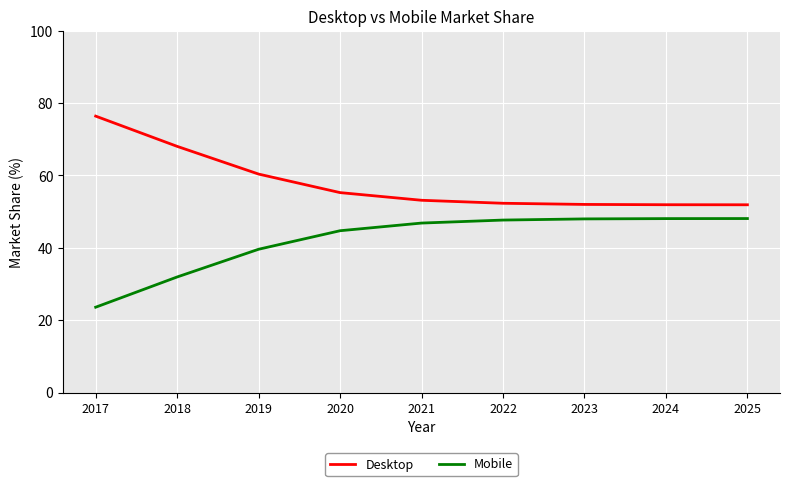

True or false: Desktop has a value of 79.3 at 2019.

False